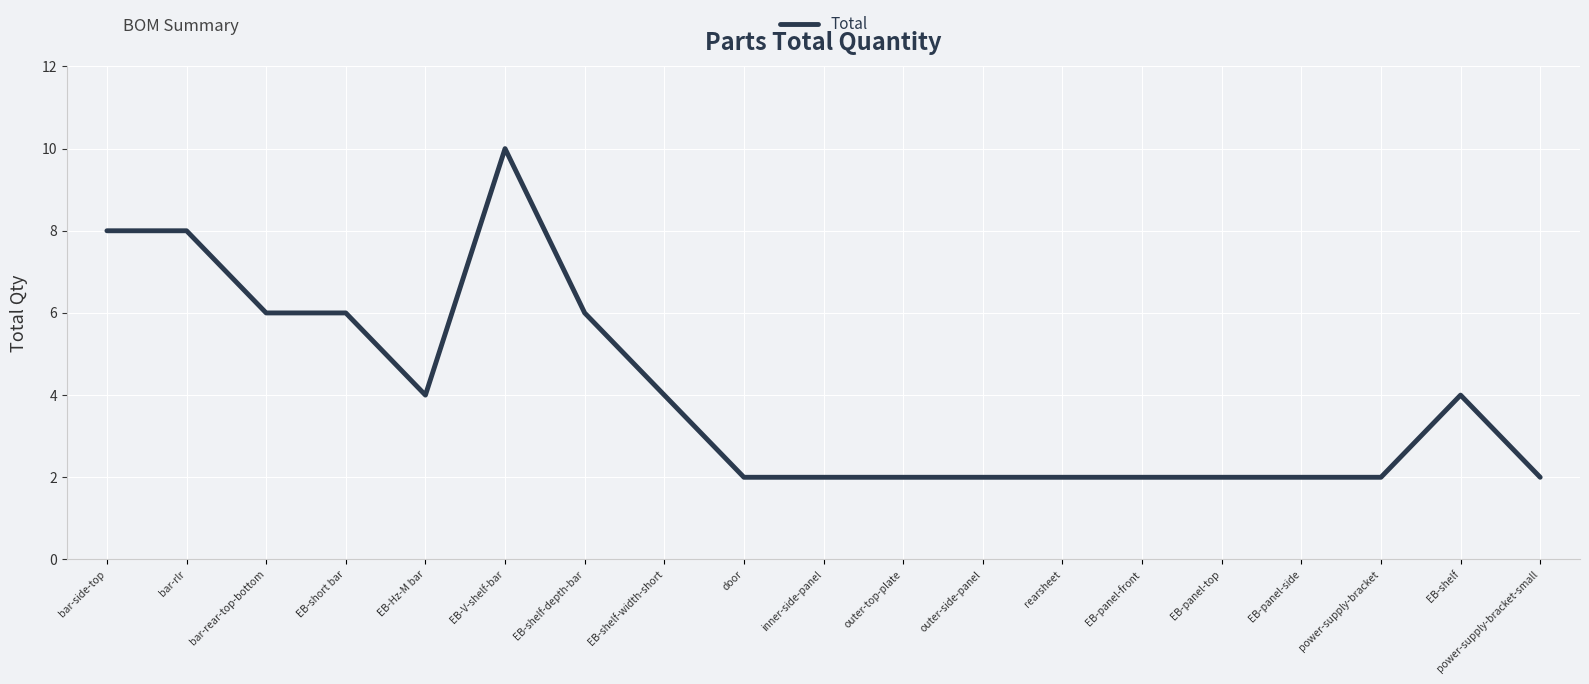

What is the ratio of the value at EB-Hz-M bar to the value at inner-side-panel?

2.0